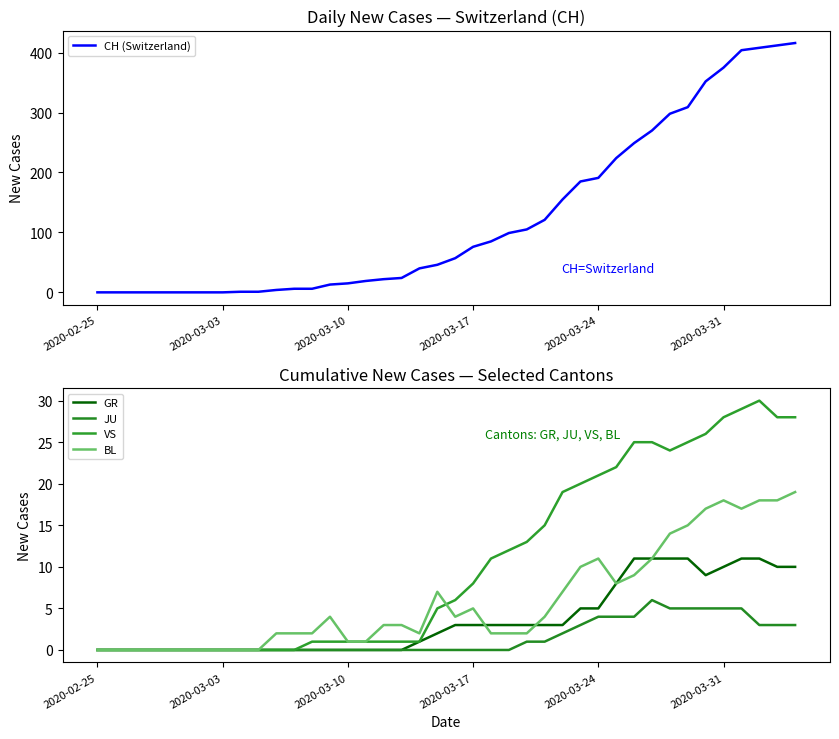

Reading right to left, transcribe all the data shown in this chart.

CH (Switzerland): 416	412	408	404	375	352	309	298	270	249	224	191	185	155	121	105	99	85	76	57	46	40	24	22	19	15	13	6	6	4	1	1	0	0	0	0	0	0	0	0
GR: 10	10	11	11	10	9	11	11	11	11	8	5	5	3	3	3	3	3	3	3	2	1	0	0	0	0	0	0	0	0	0	0	0	0	0	0	0	0	0	0
JU: 3	3	3	5	5	5	5	5	6	4	4	4	3	2	1	1	0	0	0	0	0	0	0	0	0	0	0	0	0	0	0	0	0	0	0	0	0	0	0	0
VS: 28	28	30	29	28	26	25	24	25	25	22	21	20	19	15	13	12	11	8	6	5	1	1	1	1	1	1	1	0	0	0	0	0	0	0	0	0	0	0	0
BL: 19	18	18	17	18	17	15	14	11	9	8	11	10	7	4	2	2	2	5	4	7	2	3	3	1	1	4	2	2	2	0	0	0	0	0	0	0	0	0	0